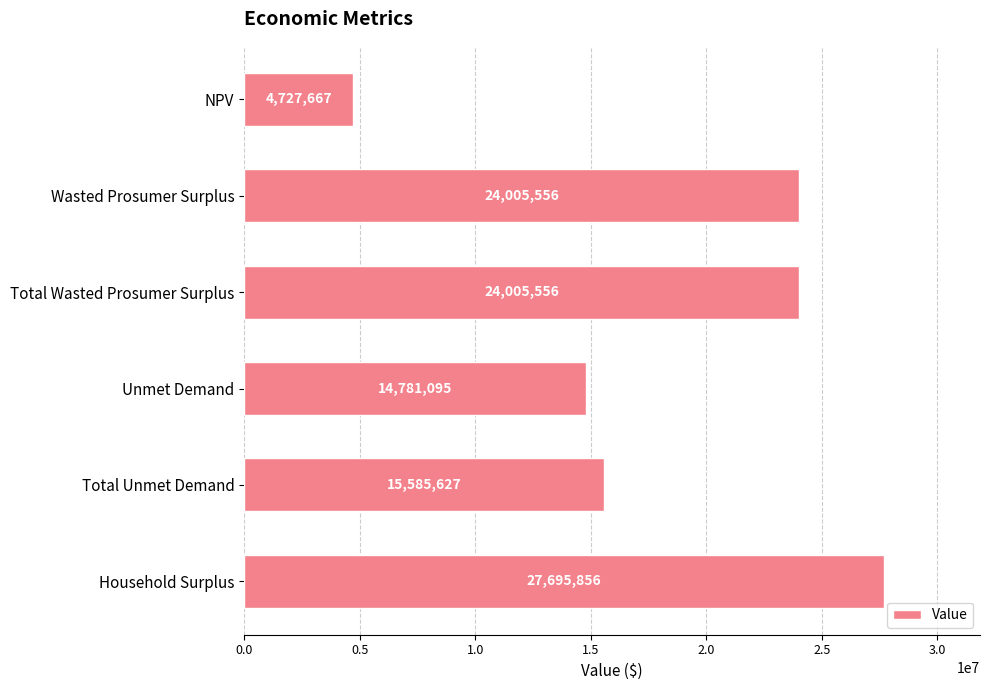

What is the sum of all values?

110801357.0